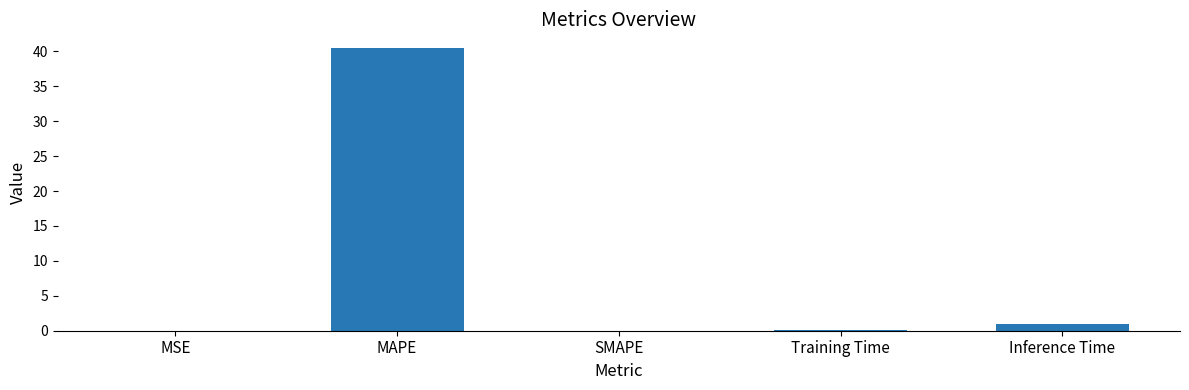

What is the difference between the values at MSE and Inference Time?

0.9